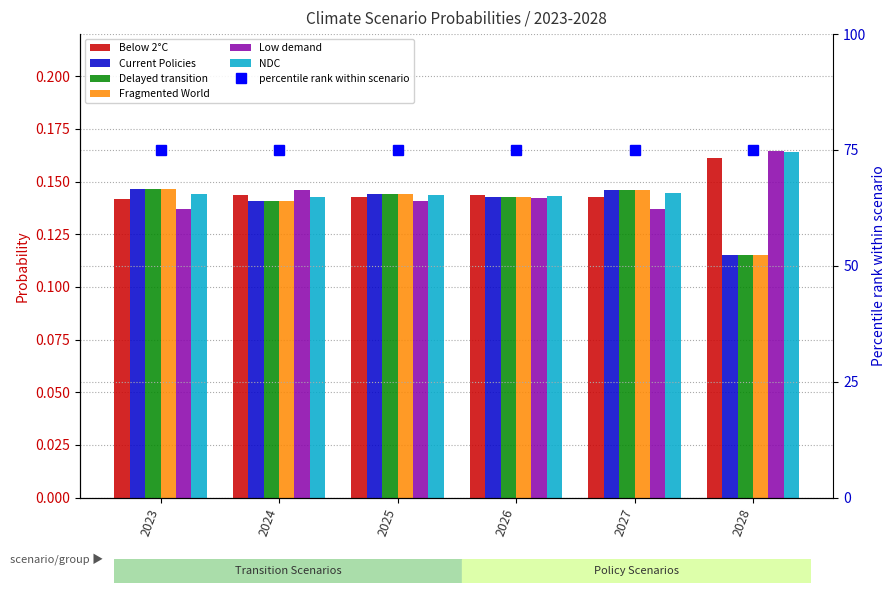

What is the lowest value of the Delayed transition series?

0.1